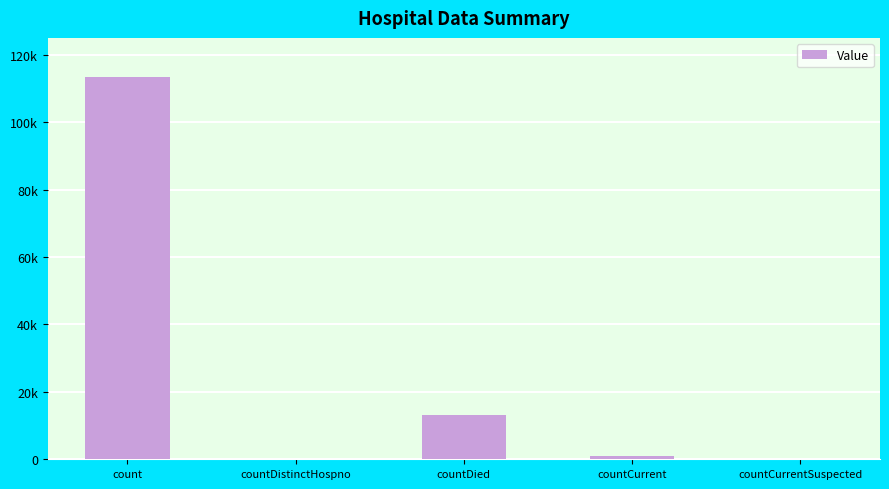

The value at count is 62768. True or false?

False